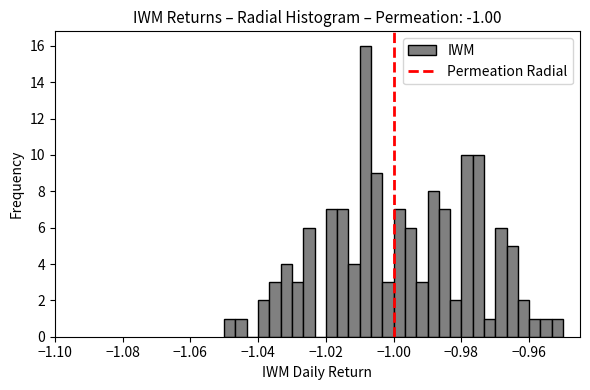

Read against the x-axis, roughly where is the centre of the tallest bar?

-1.008